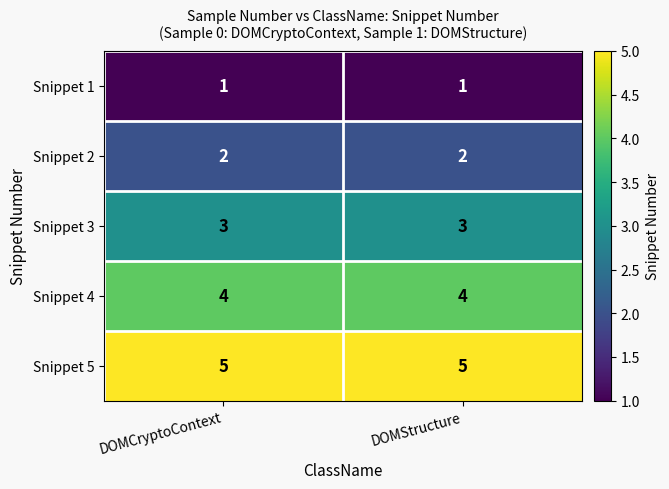

Reading right to left, transcribe all the data shown in this chart.

Snippet 1: DOMStructure=1	DOMCryptoContext=1
Snippet 2: DOMStructure=2	DOMCryptoContext=2
Snippet 3: DOMStructure=3	DOMCryptoContext=3
Snippet 4: DOMStructure=4	DOMCryptoContext=4
Snippet 5: DOMStructure=5	DOMCryptoContext=5